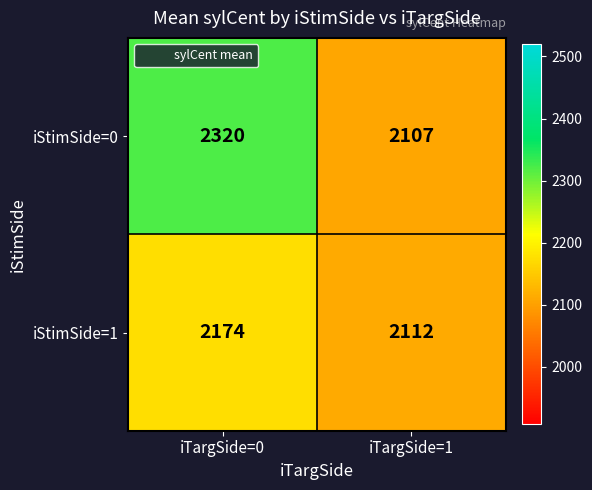

What is the total value across all series at iTargSide=0?

4494